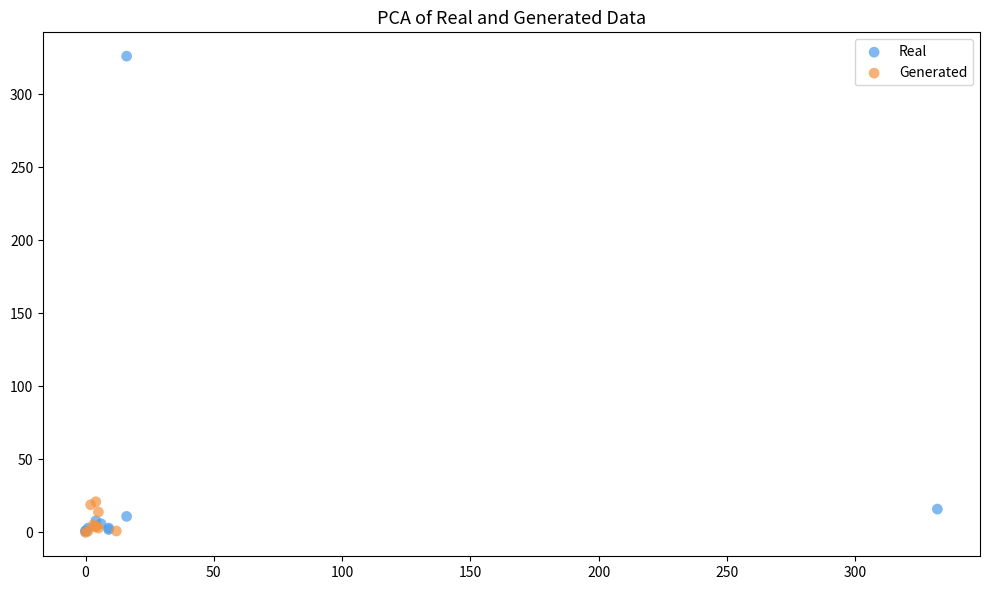

Which series has the largest Y range (max minus min)?

Real